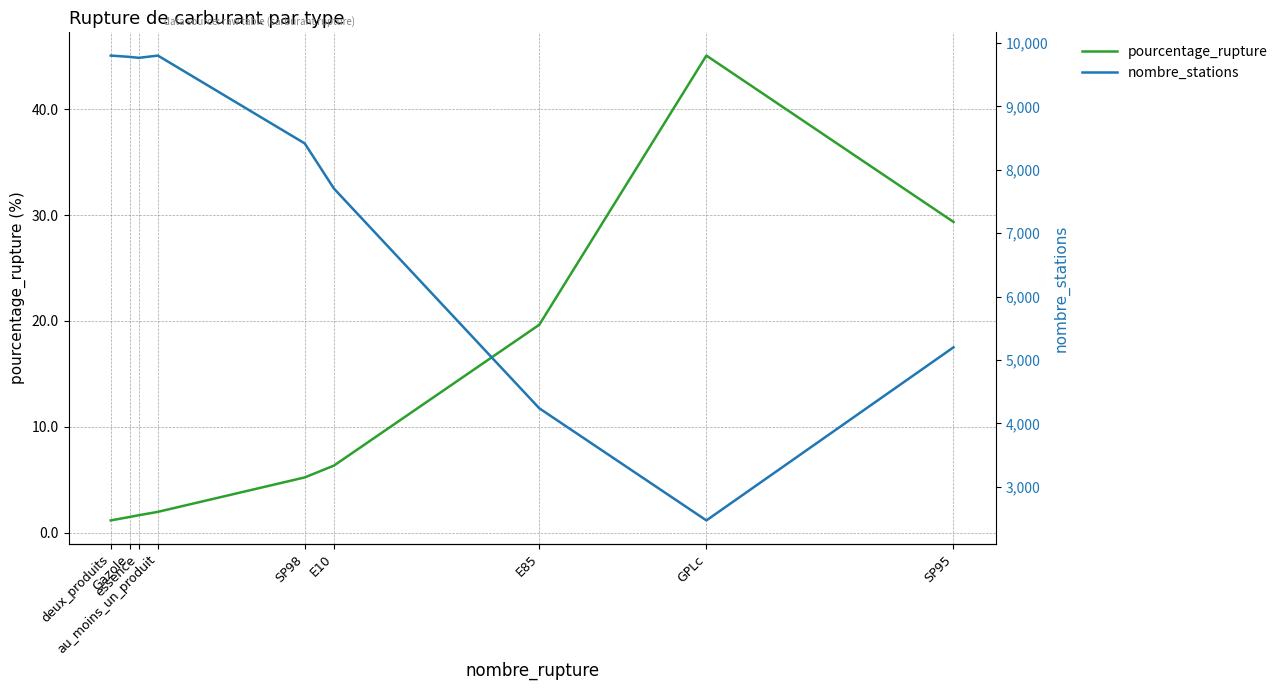

True or false: pourcentage_rupture and nombre_stations cross at least once.

False